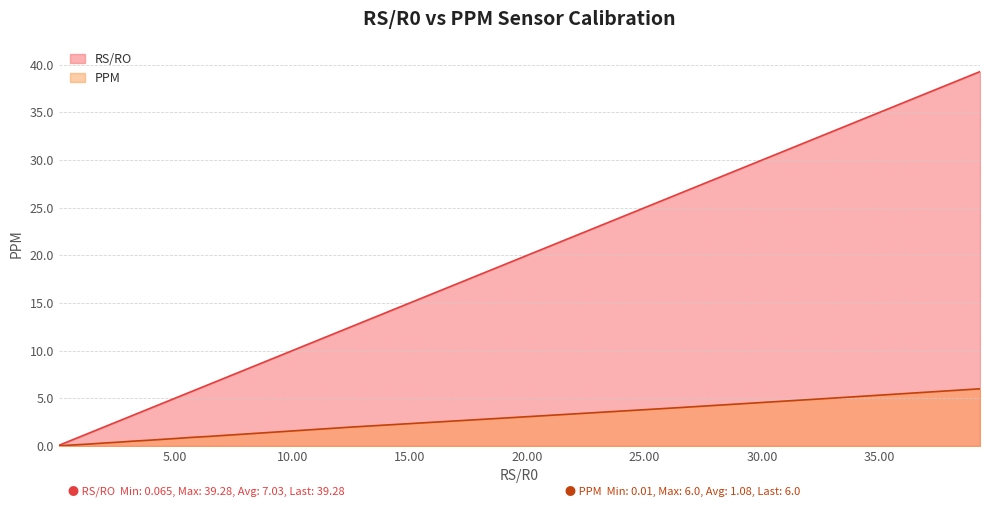

List the series in order of their peak value, highest first.

RS/RO, PPM